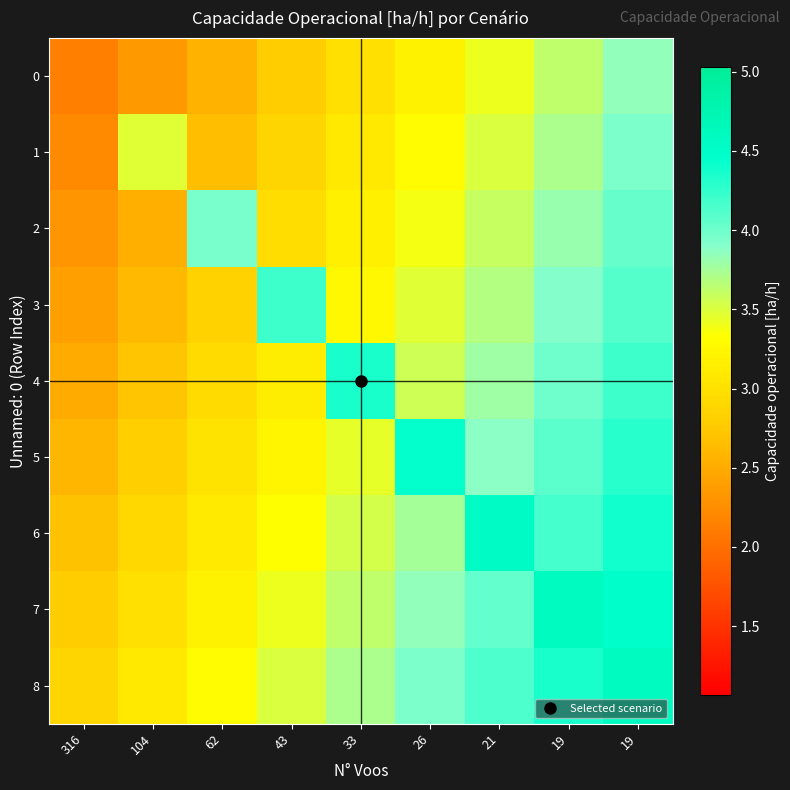

Between 26 and 19, which is larger?

19